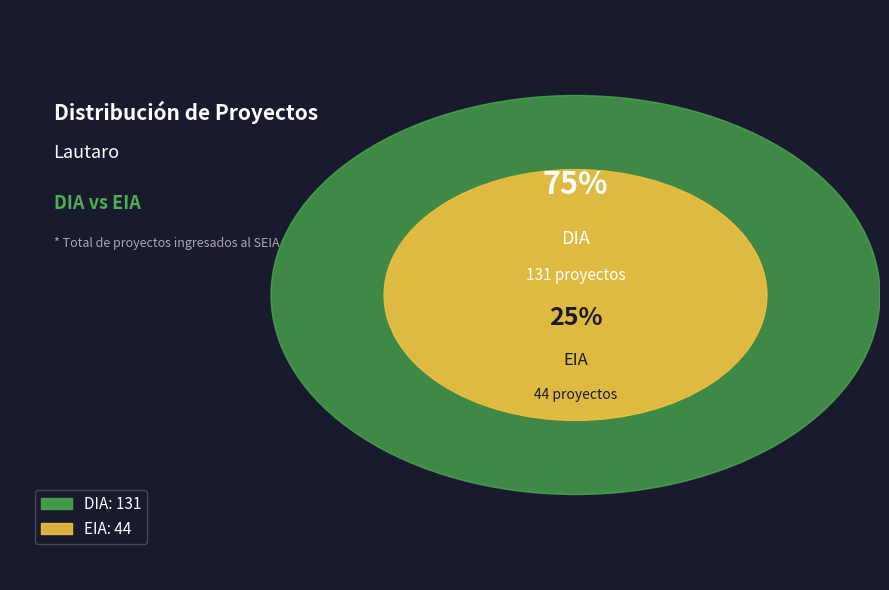

To the nearest percent, what is the difference between the largest and smallest slice percentages?

50%